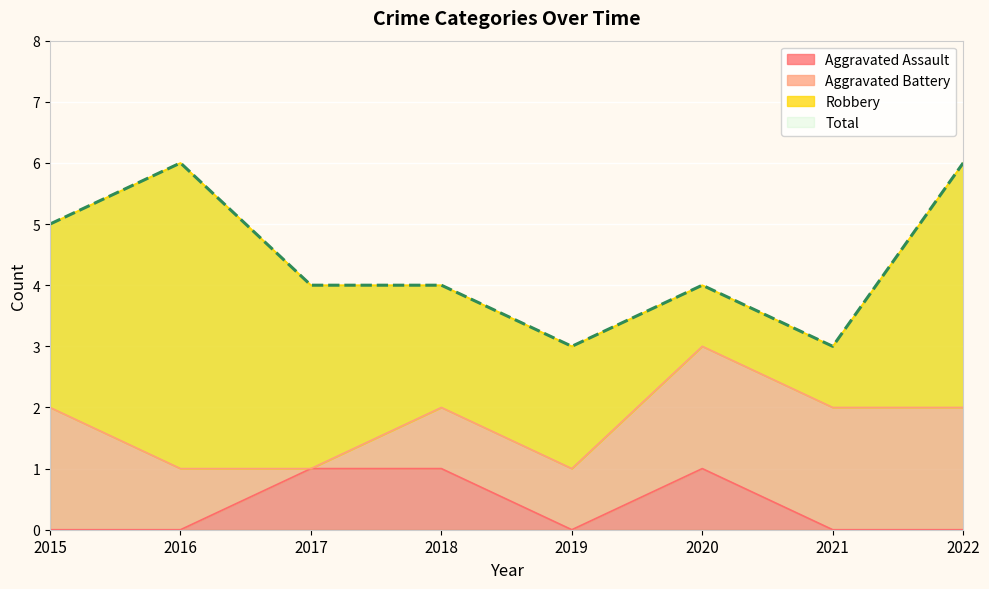

What is the difference between the second highest and minimum values in the Total series?

3